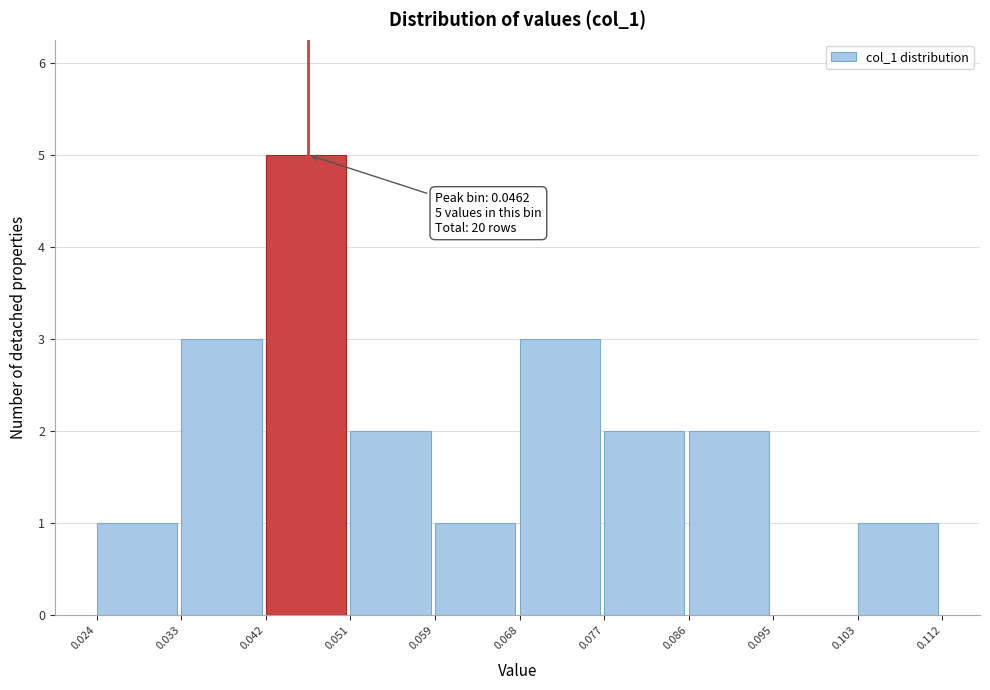

Over which range of the x-axis is the bar tallest?

0.042 to 0.051